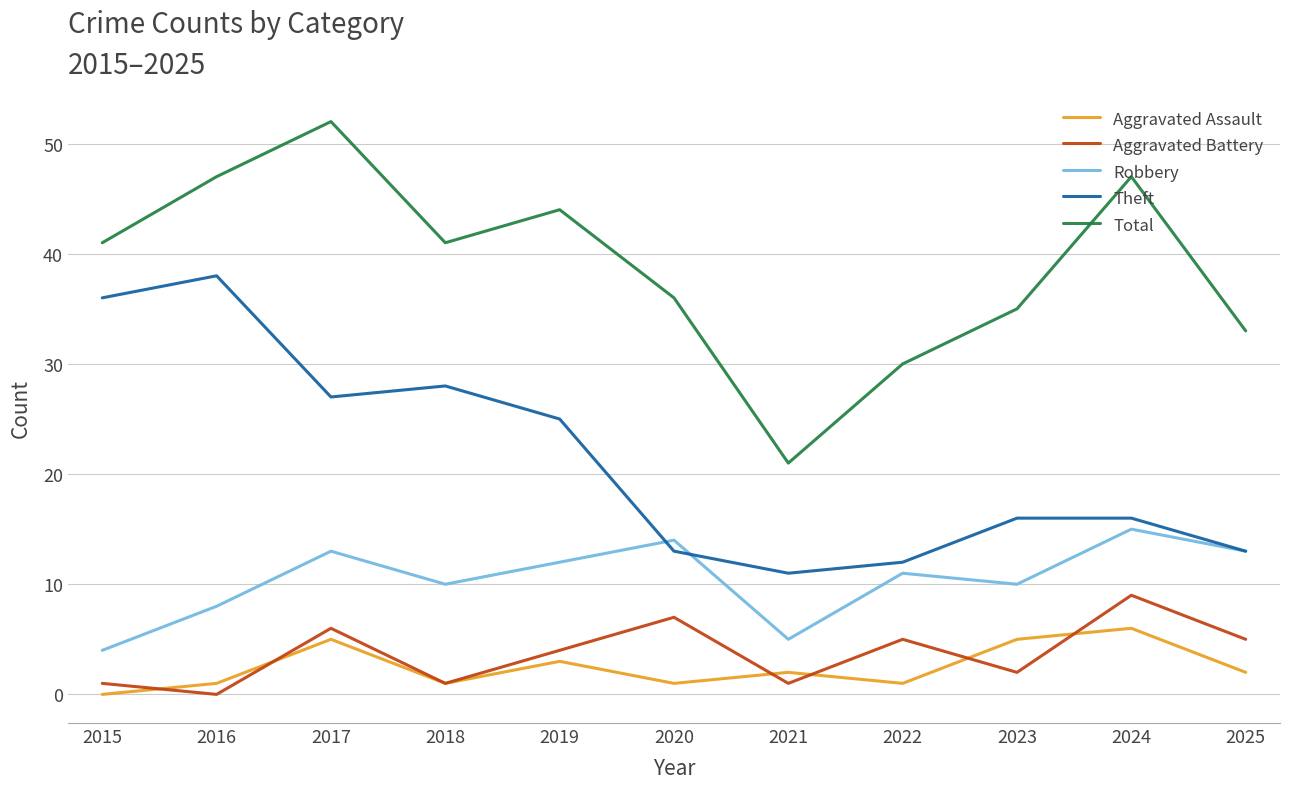

Does the chart display data point markers on the line(s)?

No